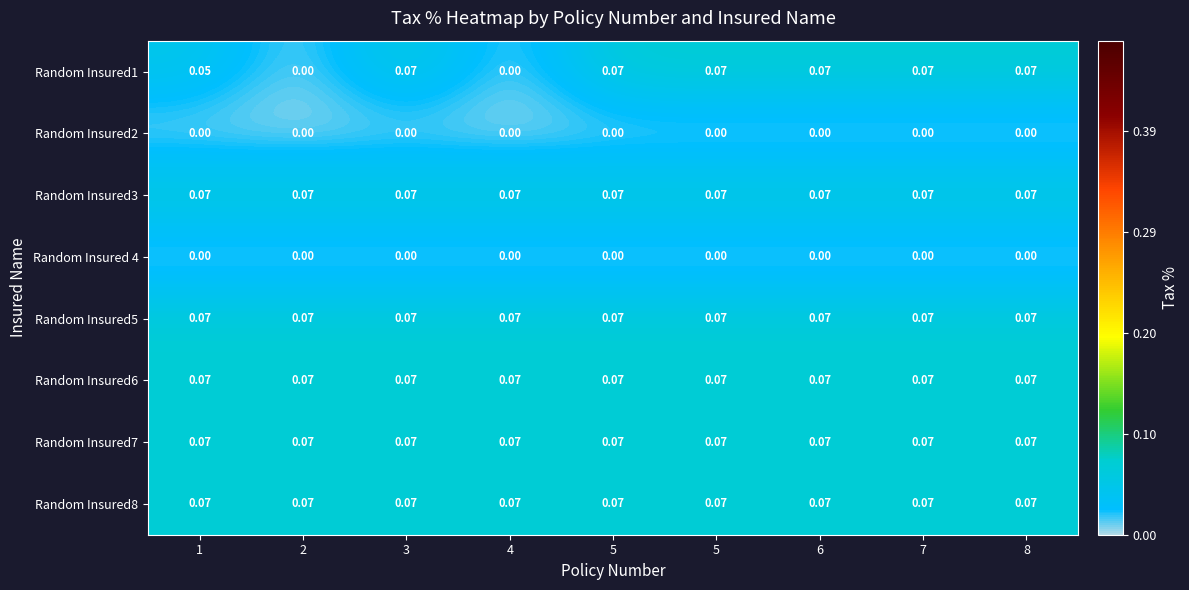

Between 4 and 6, which series saw the biggest shift?

Random Insured1